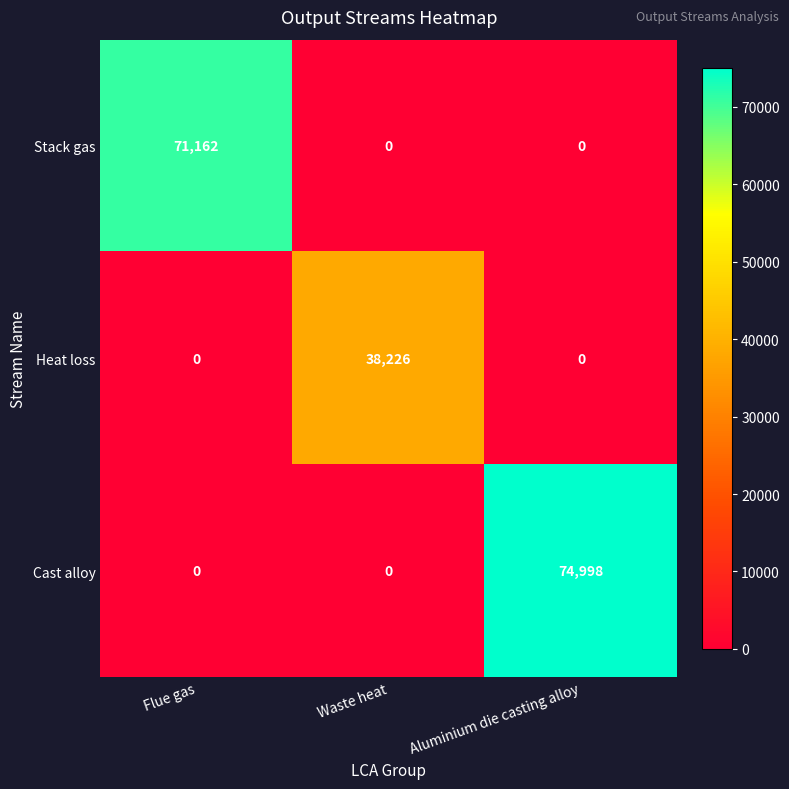

List the series in order of their peak value, highest first.

Cast alloy, Stack gas, Heat loss